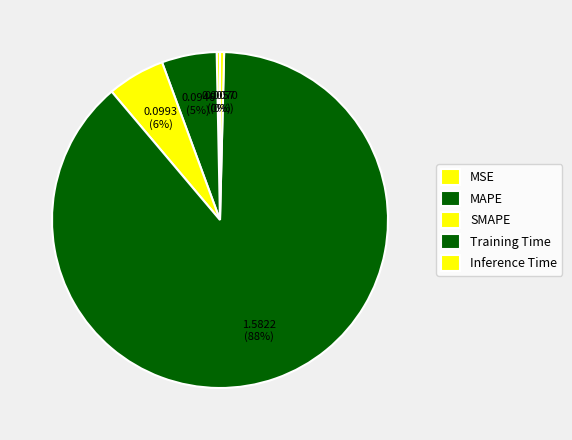

How many slices are in this pie chart?

5